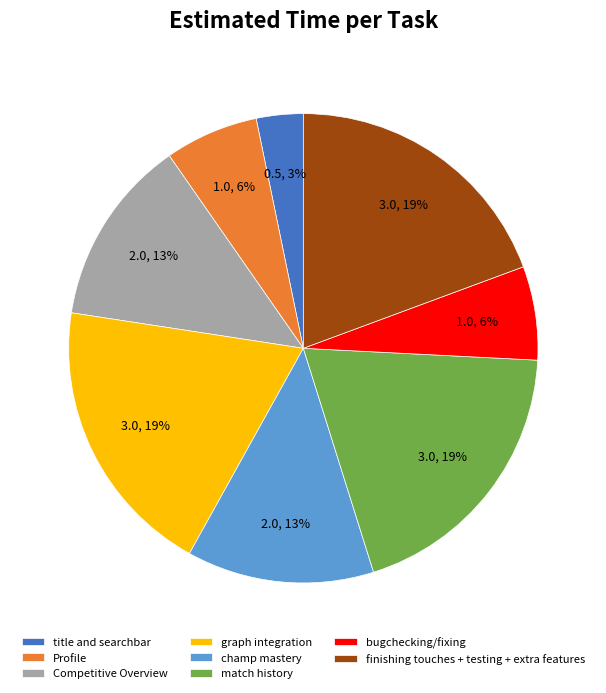

The Competitive Overview slice represents 25% of the pie. True or false?

False